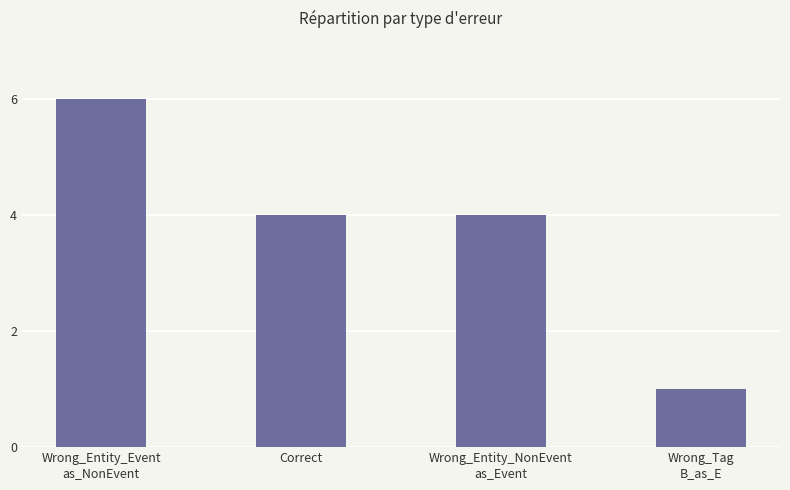

What is the label of the 3rd bar from the right?

Correct